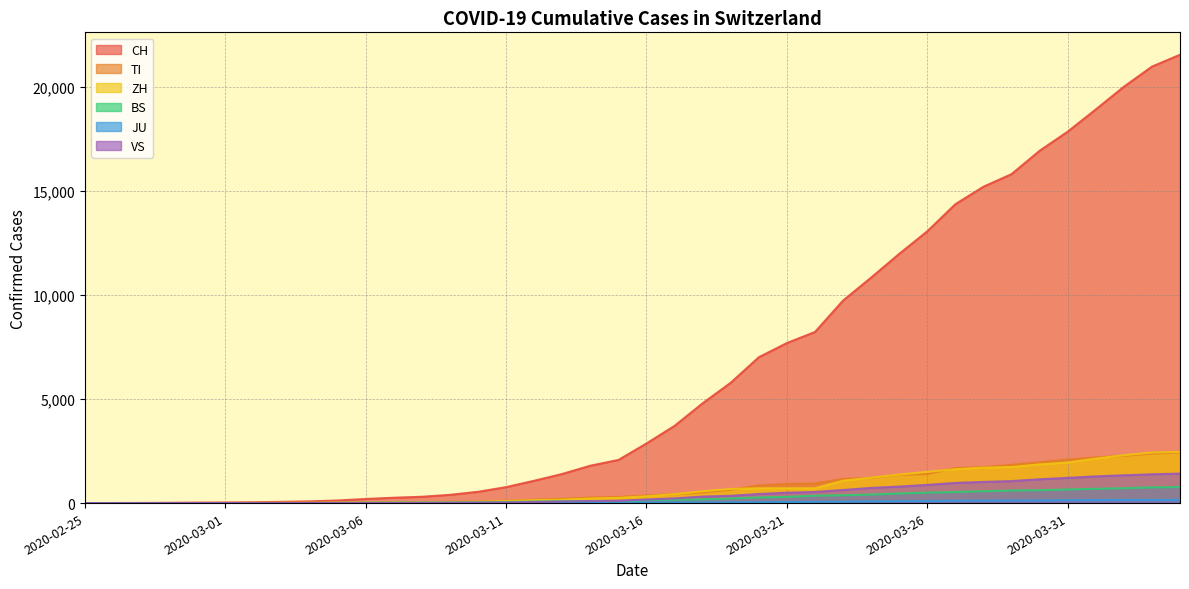

Which series has the largest range (max minus min)?

CH